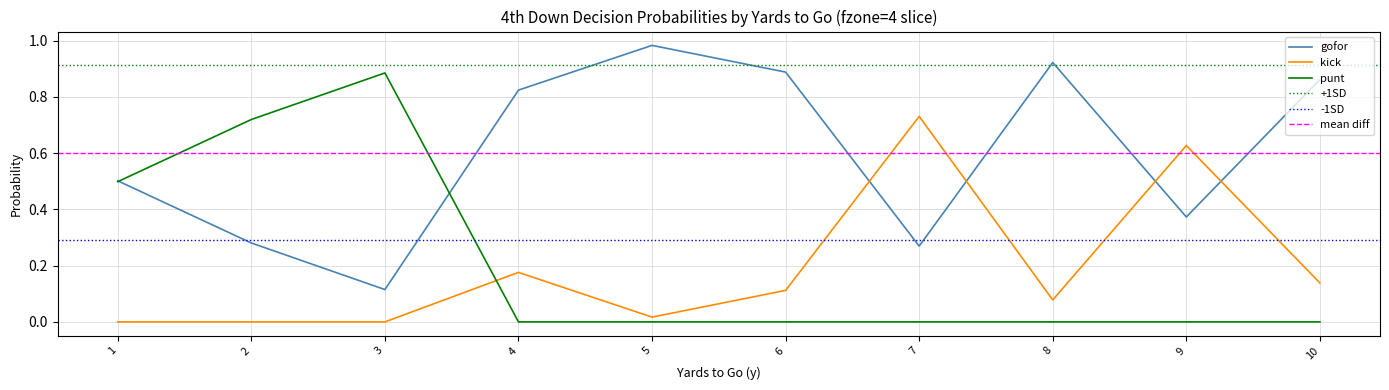

True or false: kick has more than 2 interior local peaks.

True